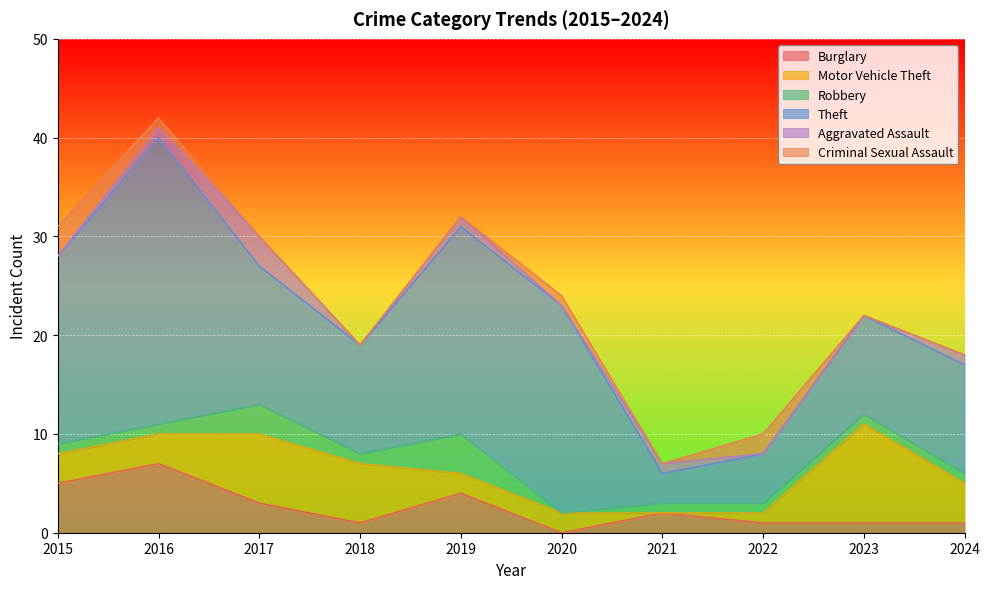

The value of Theft at 2020 is 21. True or false?

True